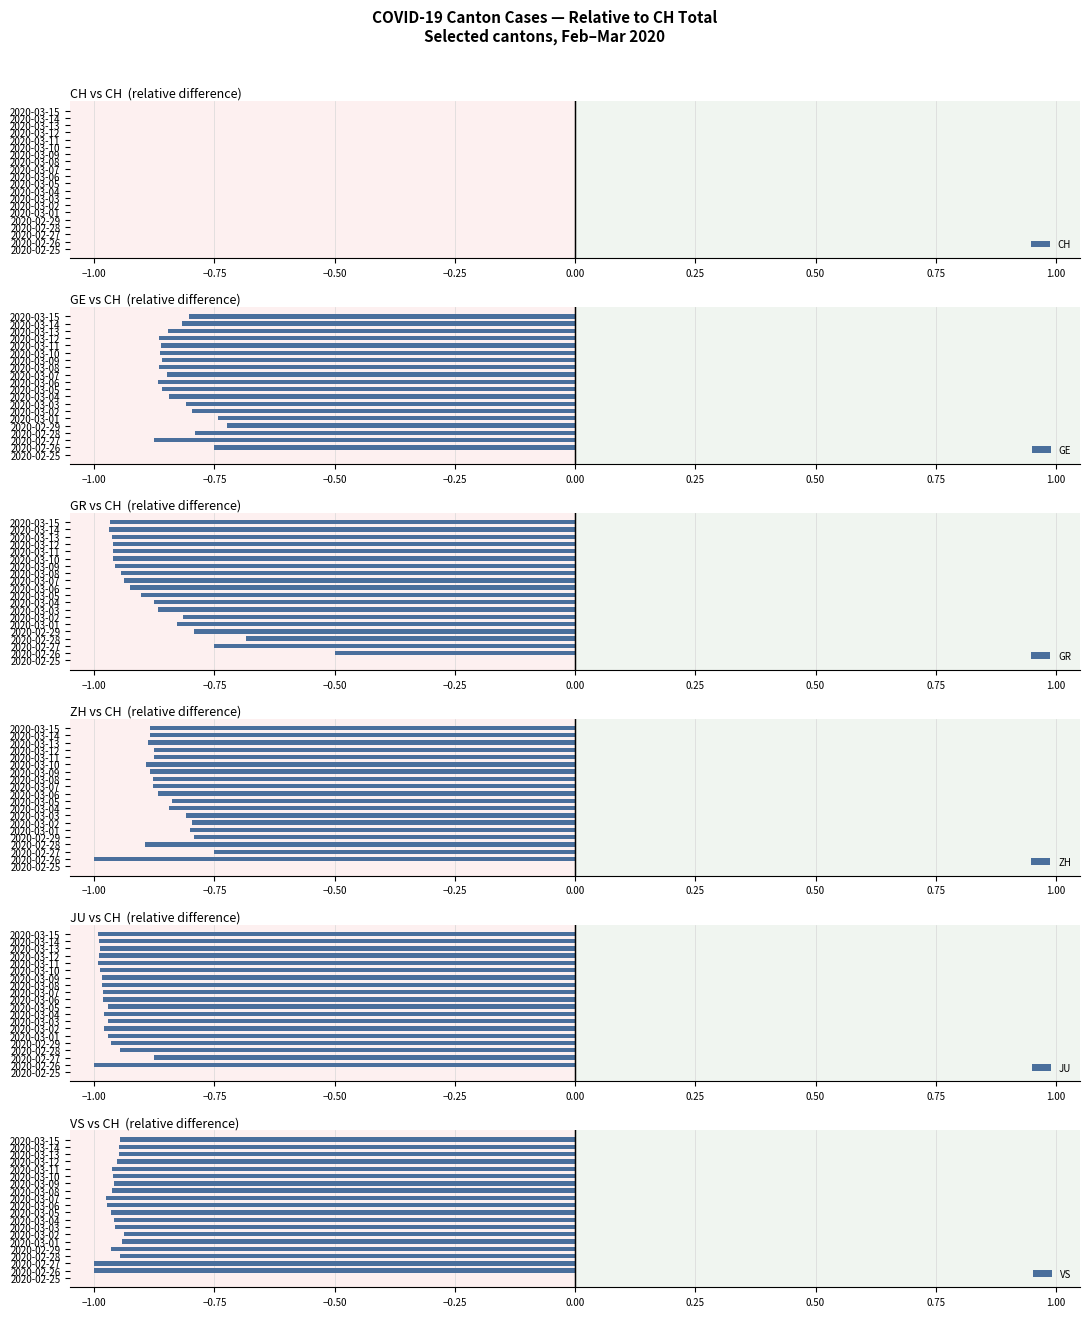

True or false: ZH has a value of -1.4 at 2020-03-02.

False